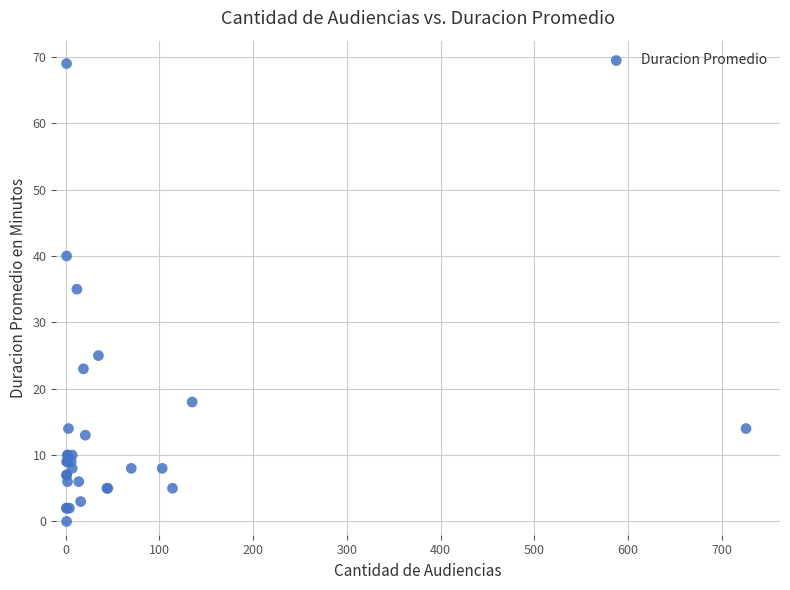

What Y value in the scatter plot is closest to 34?

35